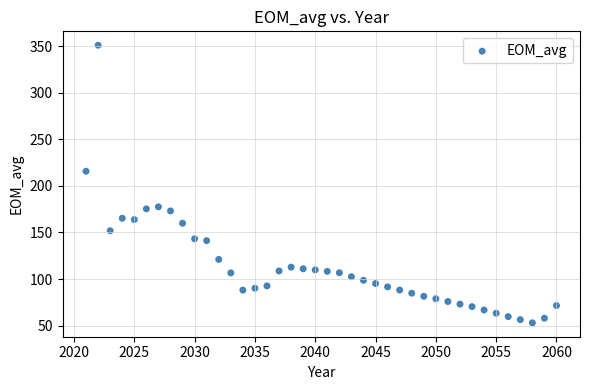

What is the range of Y values (max minus min)?

297.9